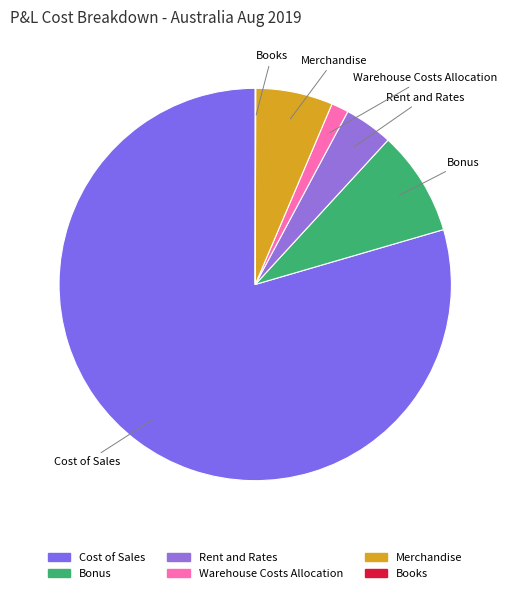

Between Bonus and Merchandise, which is larger?

Bonus